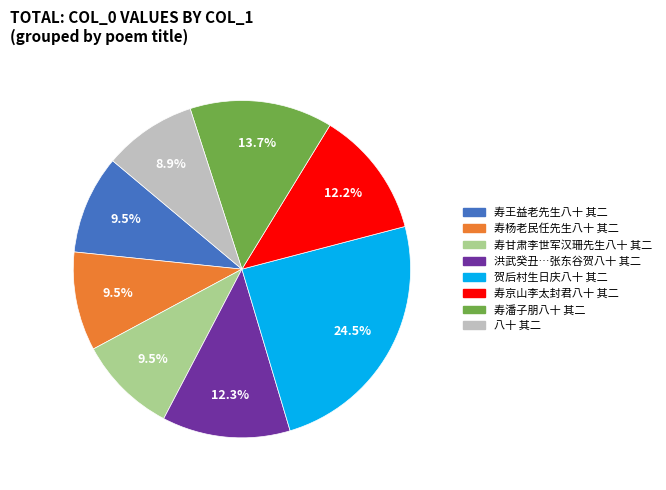

How many slices are in this pie chart?

8